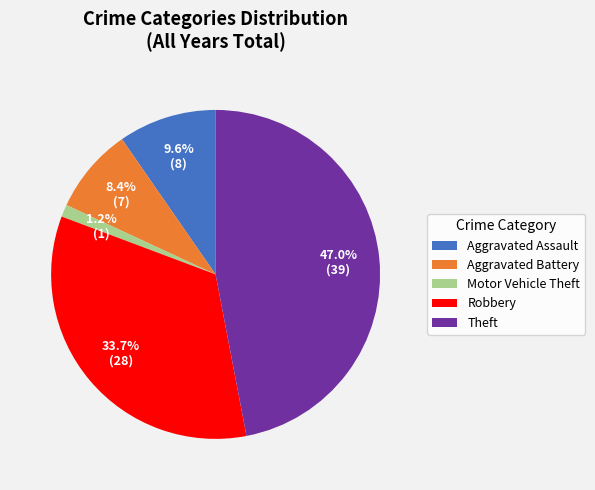

Count the number of slices in the pie.

5